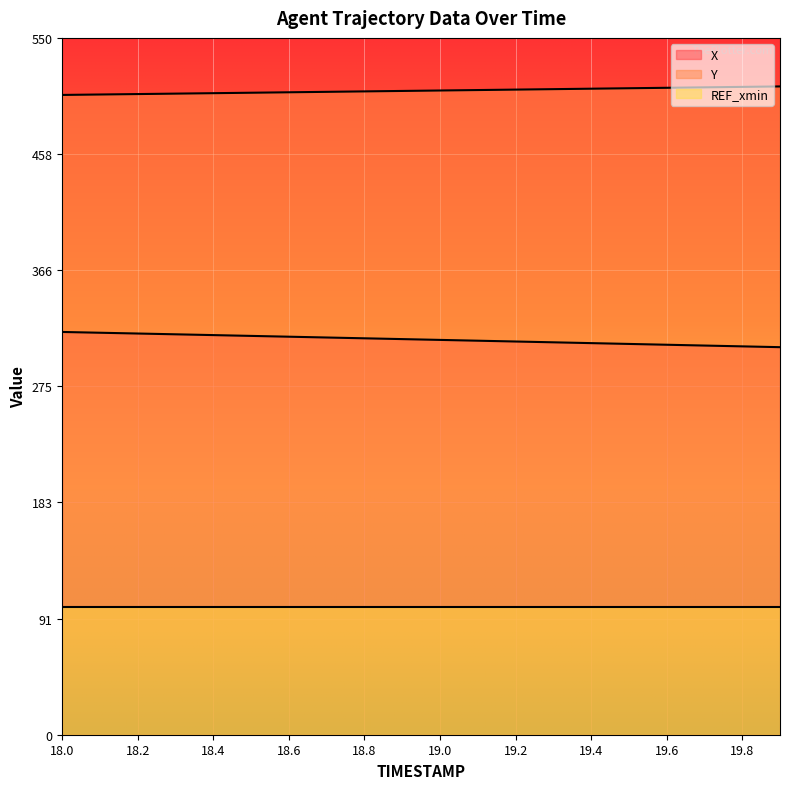

Is it true that REF_xmin equals 100.9 at 19.0?

True